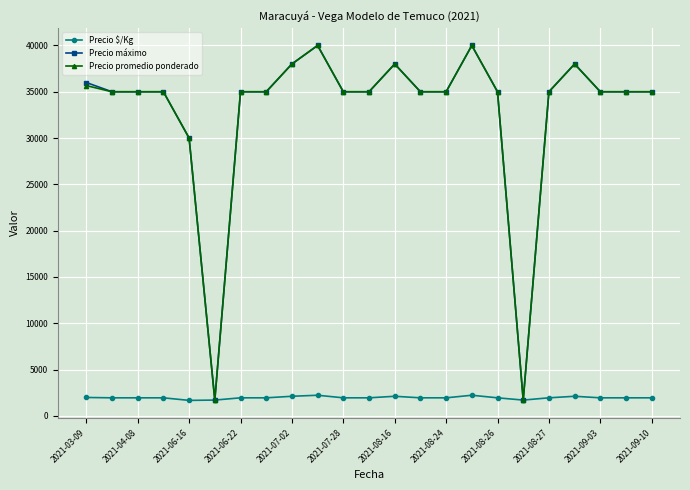

At how many categories does at least one series exceed 15983?

21